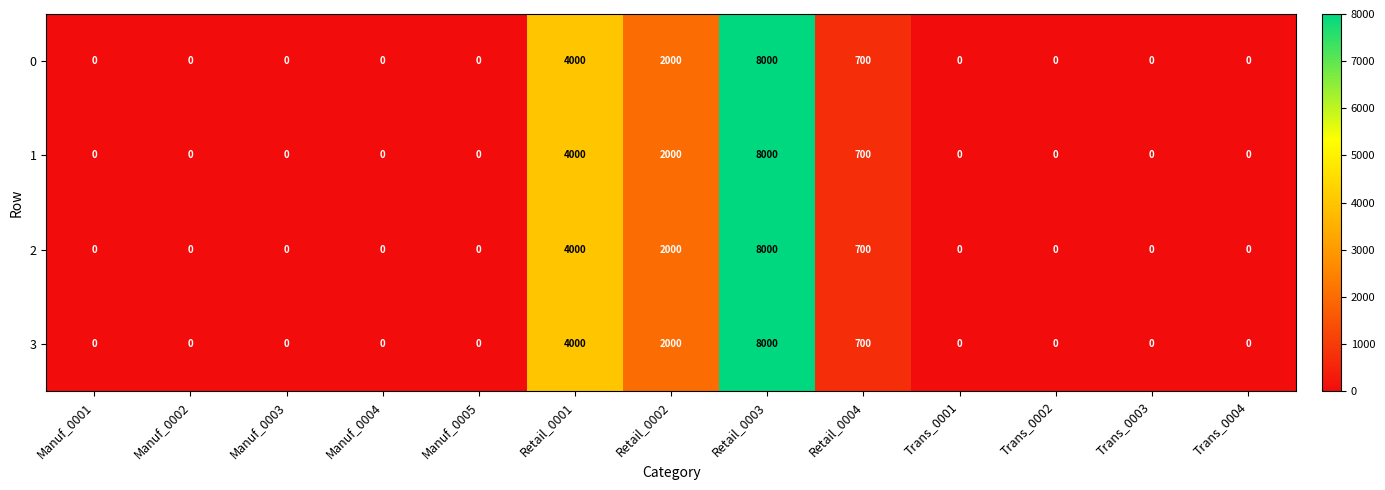

Which category has the highest value across all series?

Retail_0003